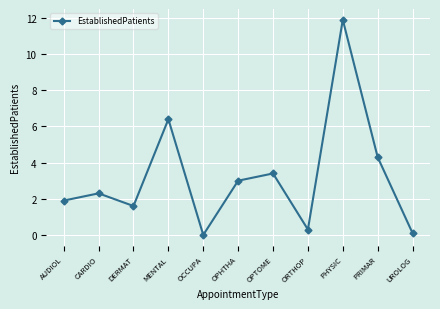

At which category does the chart reach its peak across all series?

PHYSIC